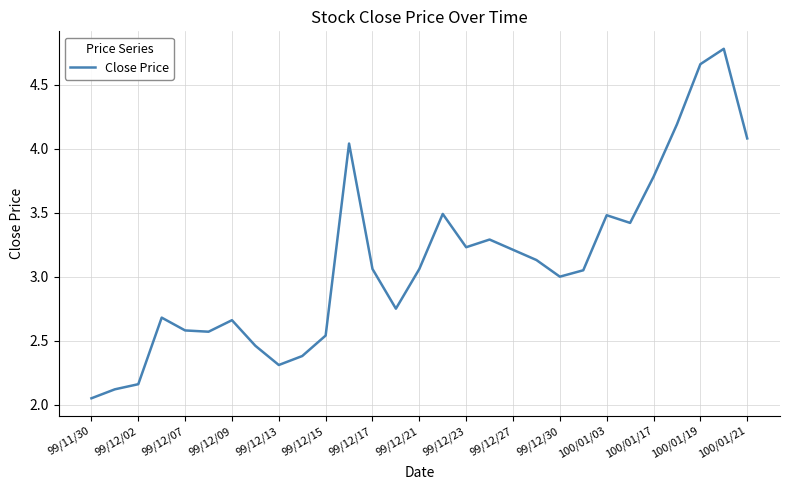

What is the greatest value displayed?

4.8